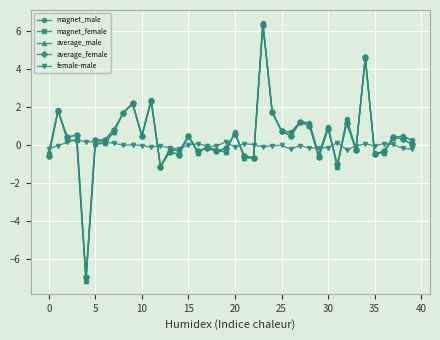

What is the maximum value shown in the chart?

6.5